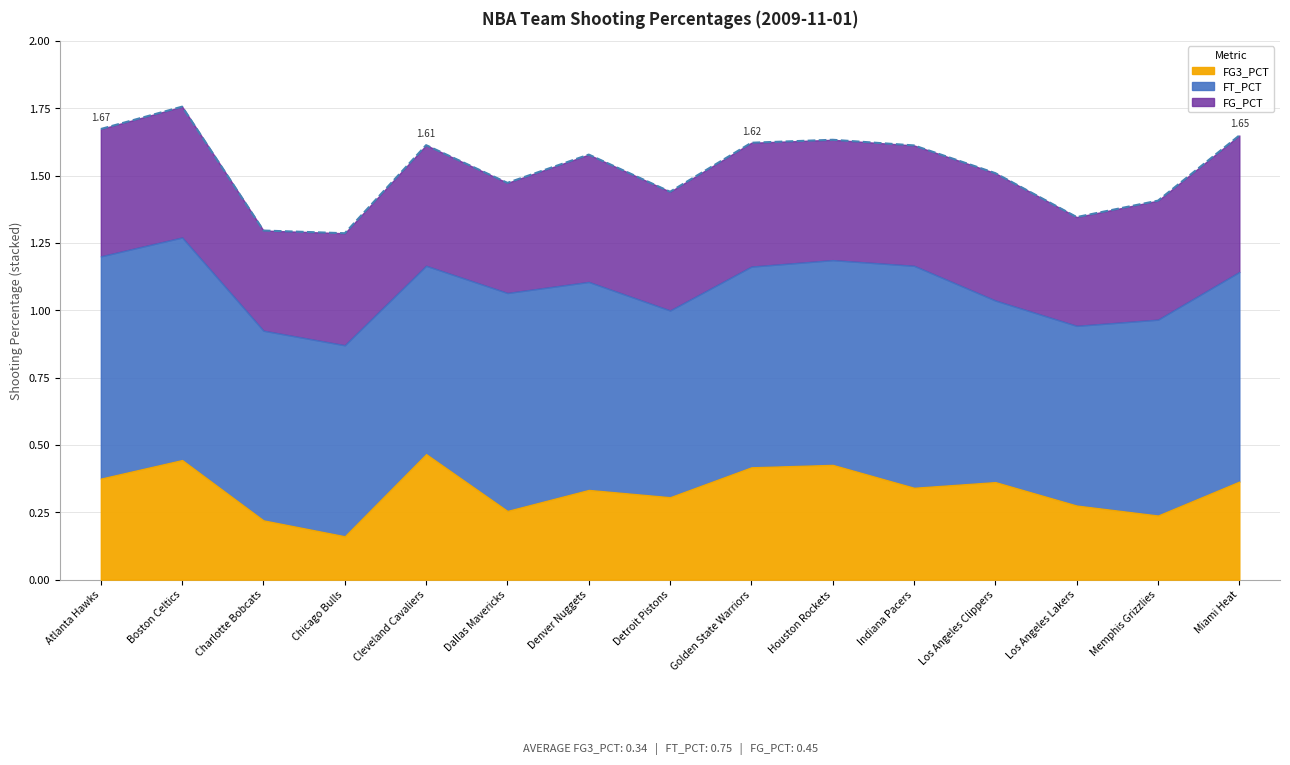

List the series in order of their peak value, lowest first.

FG3_PCT, FG_PCT, FT_PCT